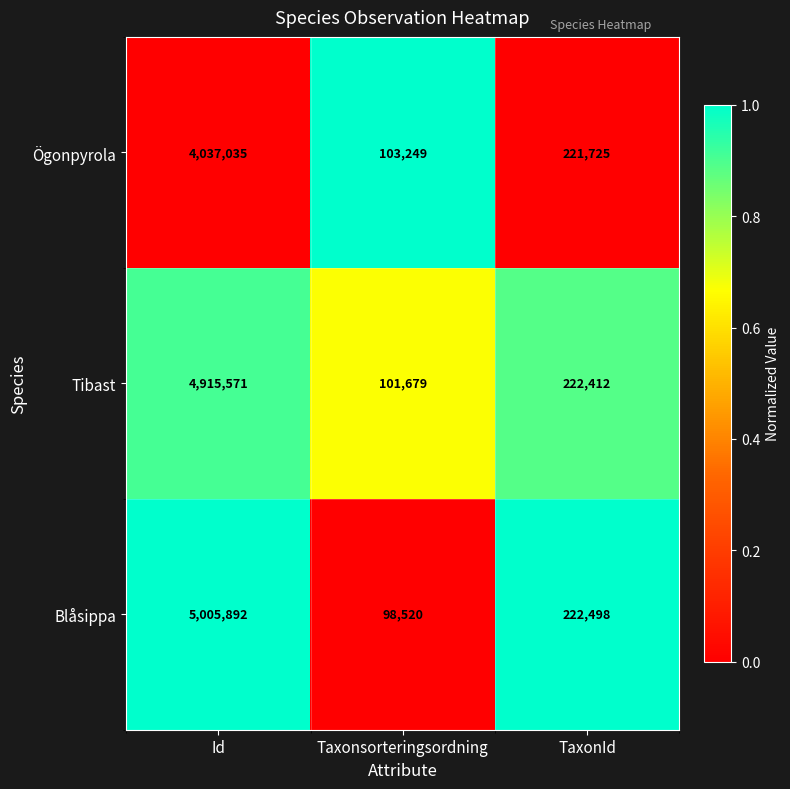

What is the sum of the Ögonpyrola values at Taxonsorteringsordning and TaxonId?

324974